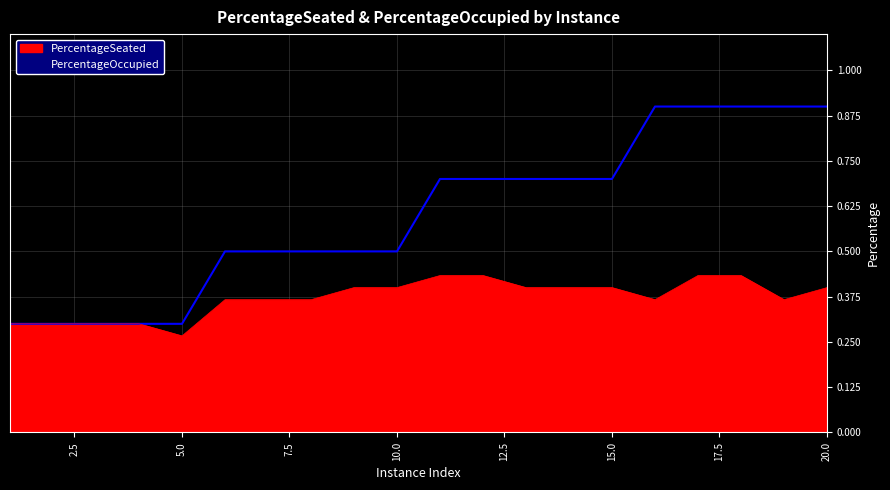

True or false: PercentageSeated and PercentageOccupied cross at least once.

False